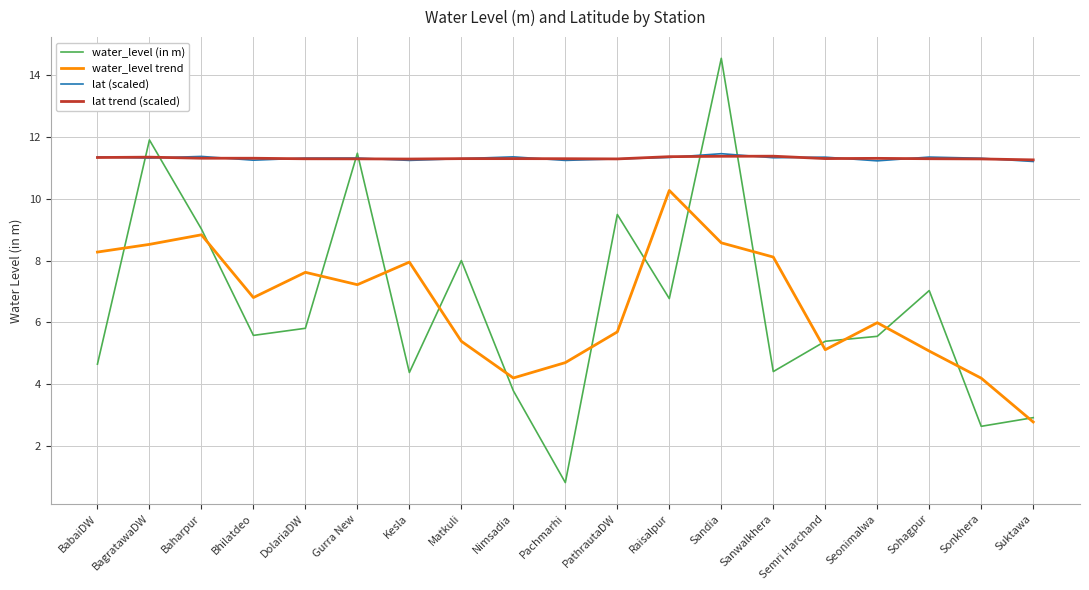

Which label corresponds to the largest value in the chart?

Sandia